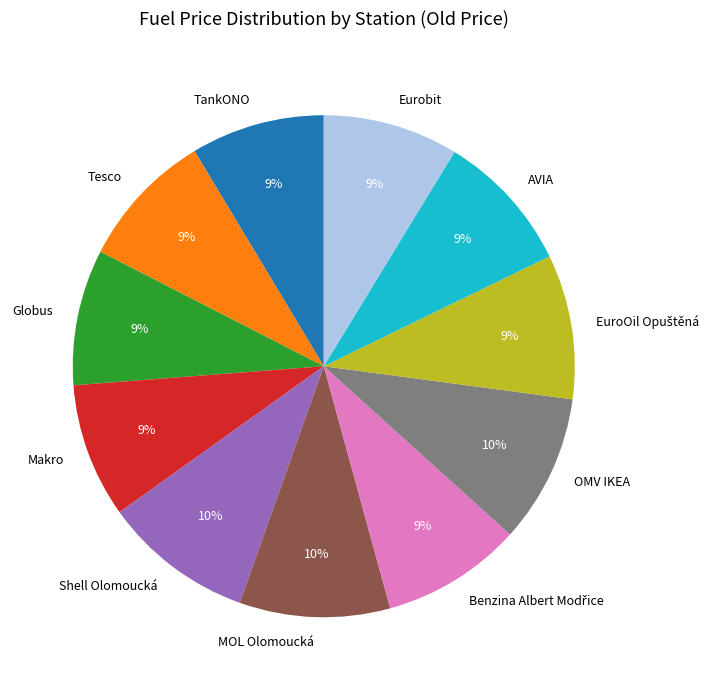

To the nearest percent, what portion does Globus represent?

9%